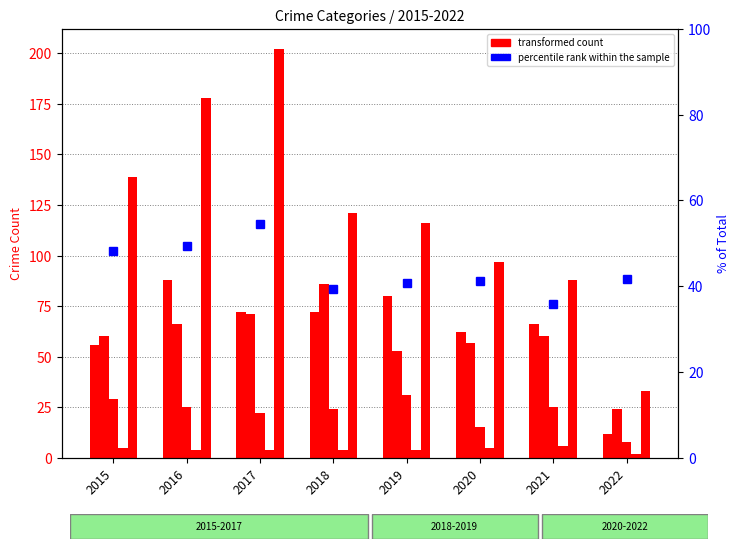

What is the smallest value displayed?

2.0